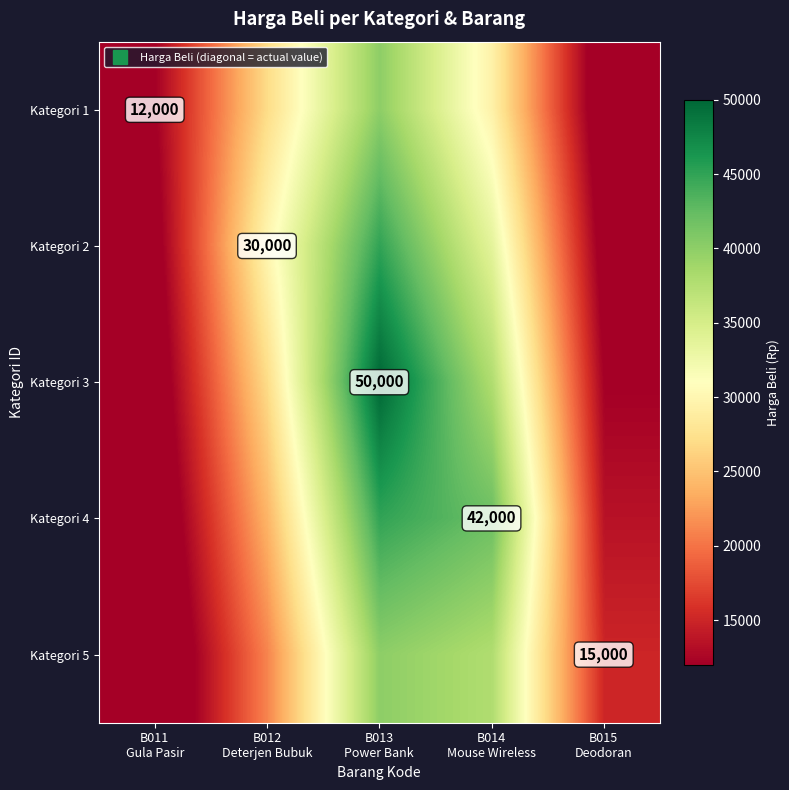

At which label is Kategori 2 closest to 27750?

B012 Deterjen Bubuk